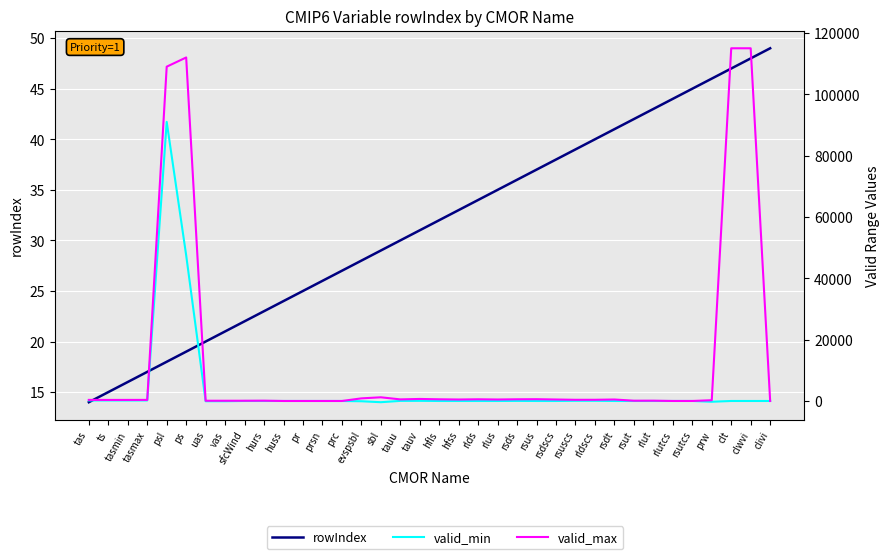

True or false: valid_min has a value of 0.0 at sfcWind.

True